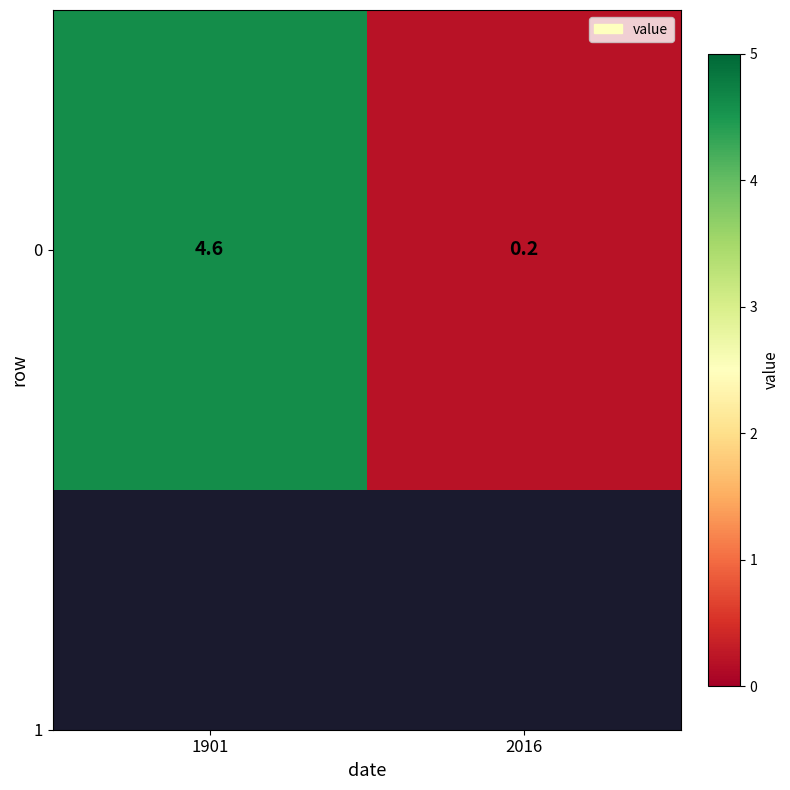

What is the greatest value displayed?

4.6